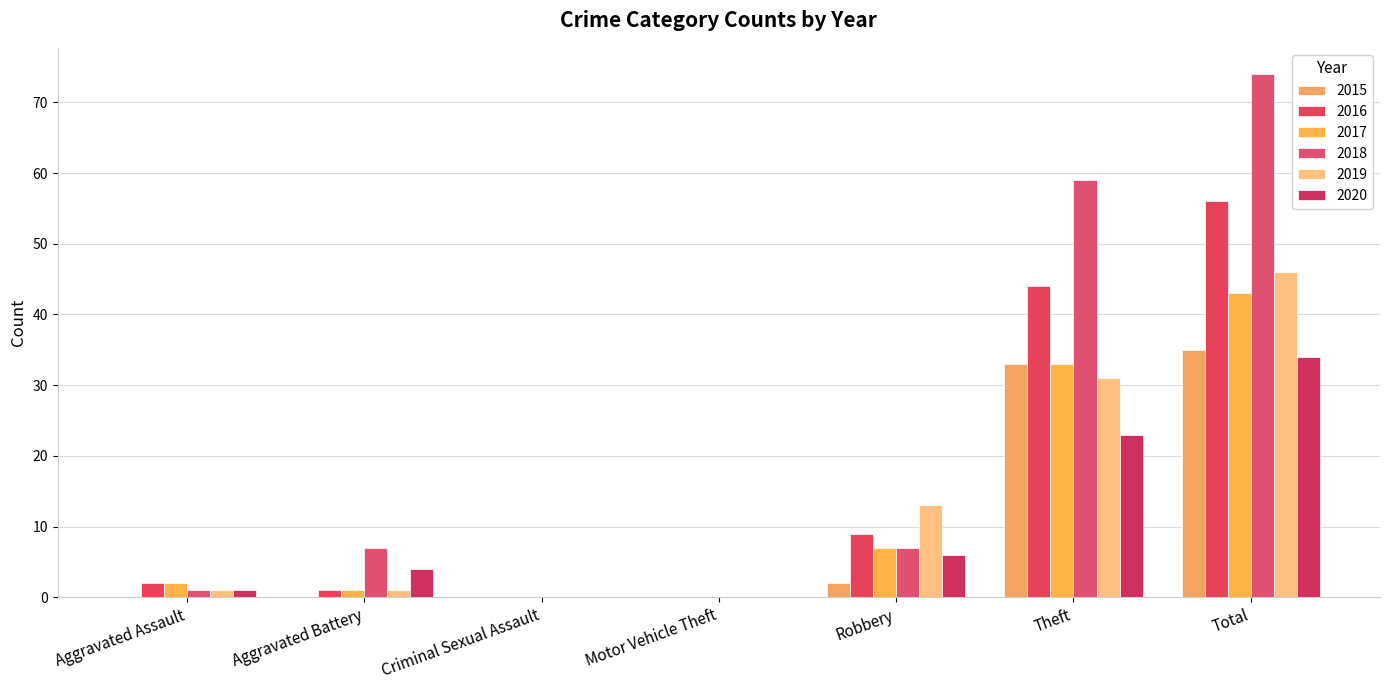

Between Aggravated Battery and Theft, which is larger?

Theft